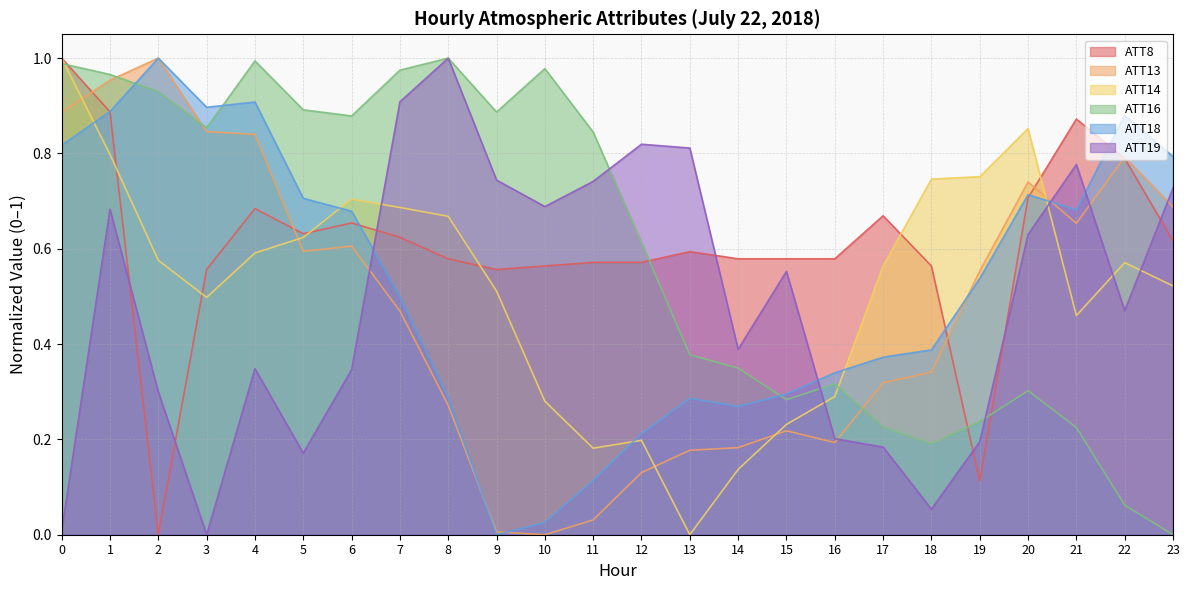

Which series ends up on top after the final intersection of ATT8 and ATT13?

ATT13